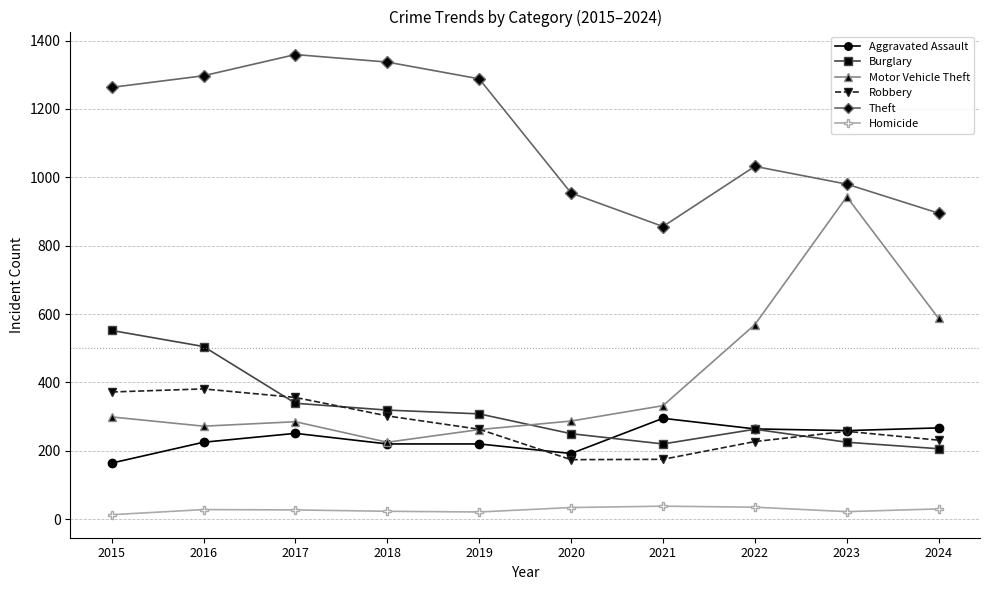

Does the chart have visible grid lines?

Yes